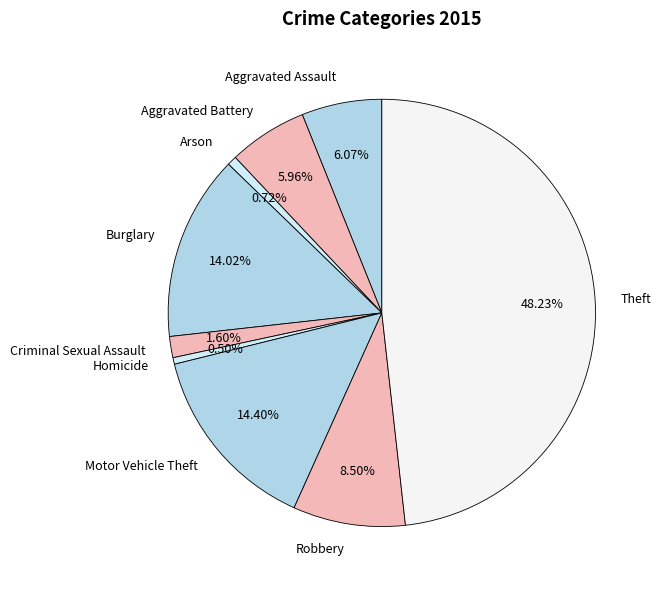

To the nearest percent, what is the difference between the Theft and Aggravated Assault slice percentages?

42%